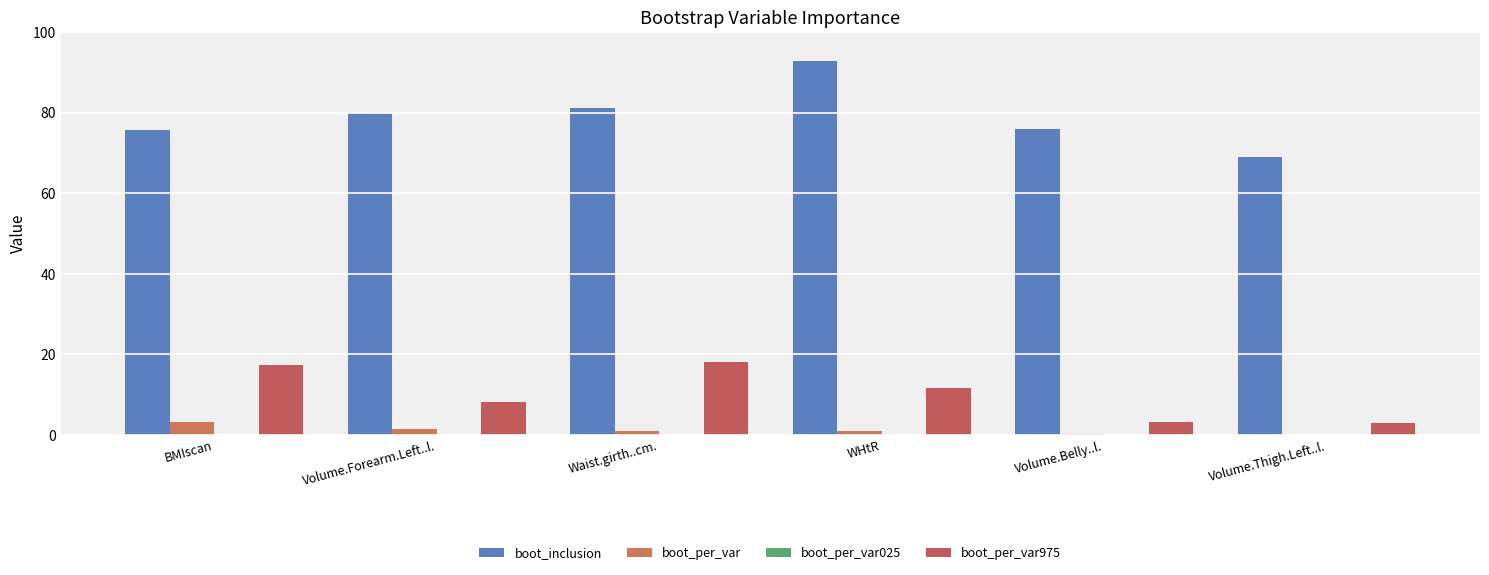

Does the chart contain stacked bars?

No